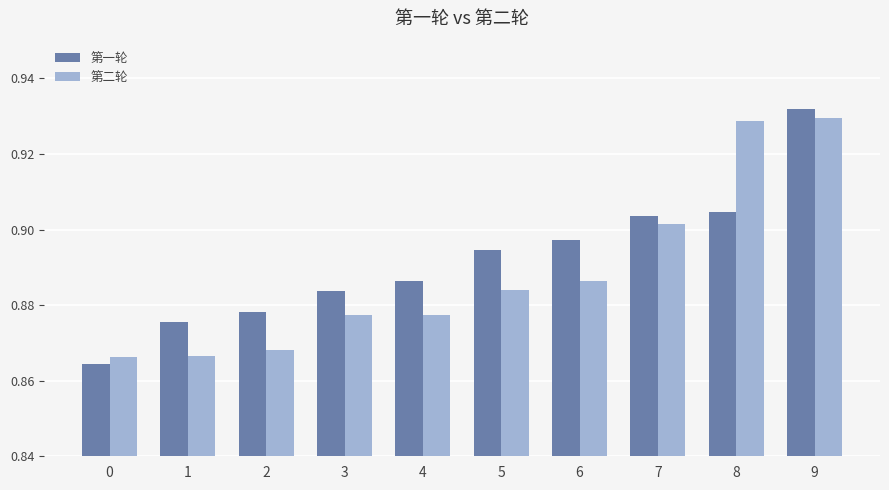

The value of 第一轮 at 3 is 1.2. True or false?

False